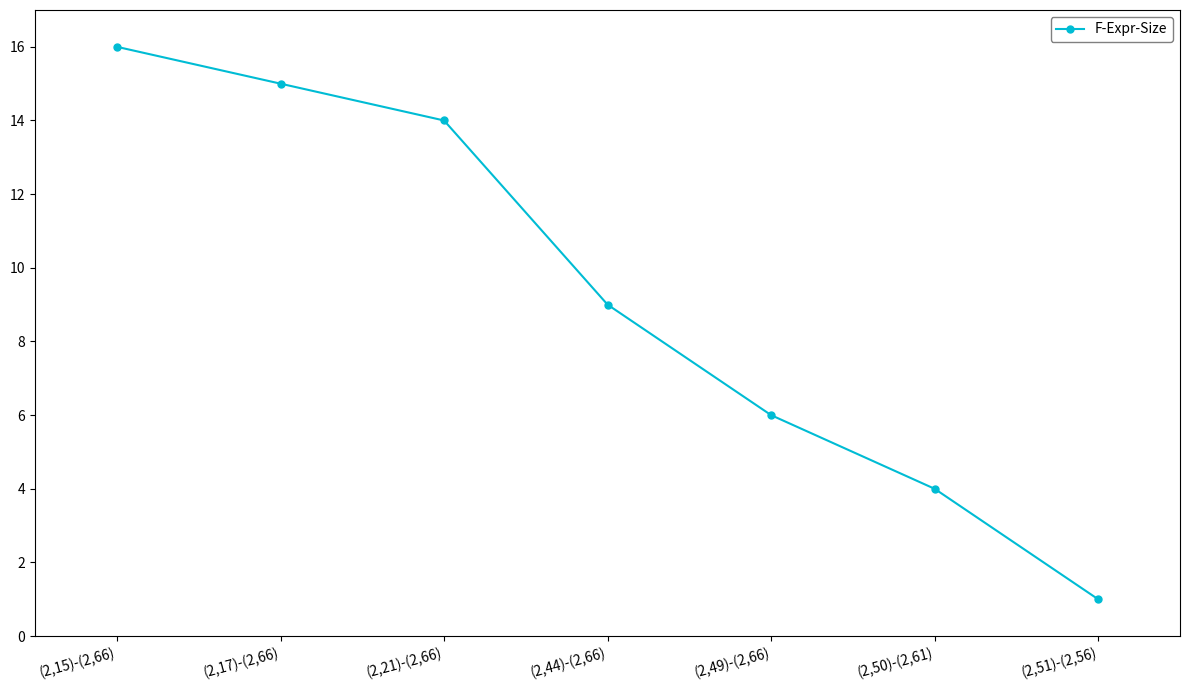

List the labels in order of value, largest first.

(2,15)-(2,66), (2,17)-(2,66), (2,21)-(2,66), (2,44)-(2,66), (2,49)-(2,66), (2,50)-(2,61), (2,51)-(2,56)